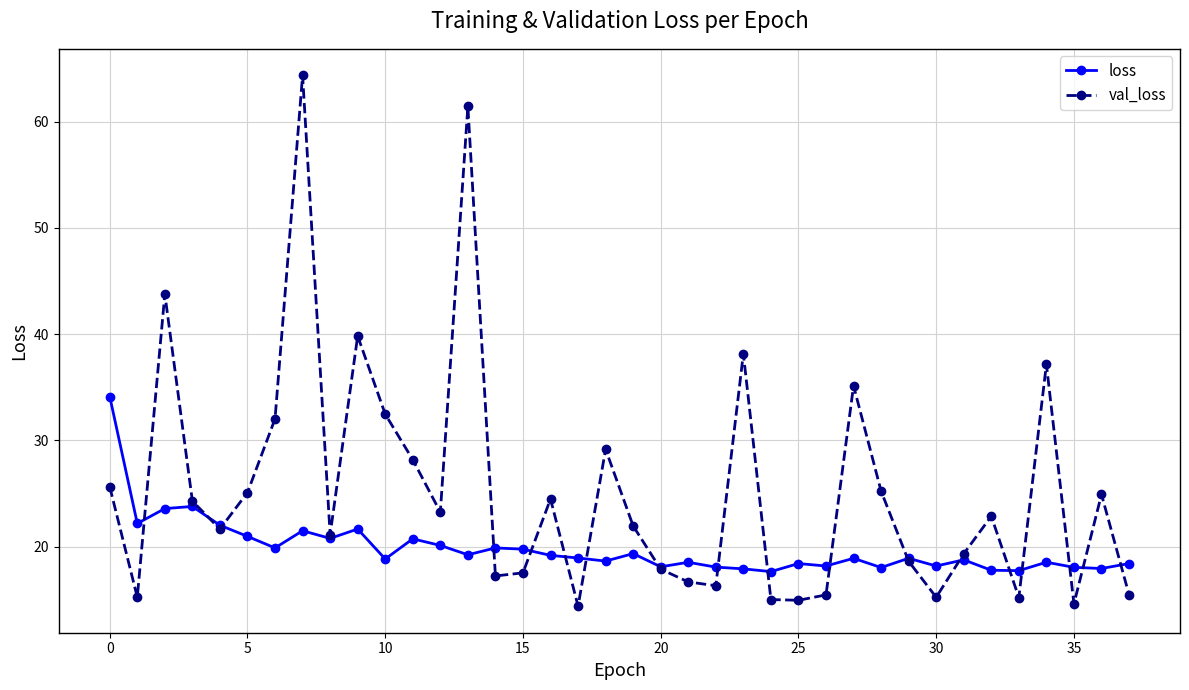

True or false: val_loss and loss intersect in this chart.

True